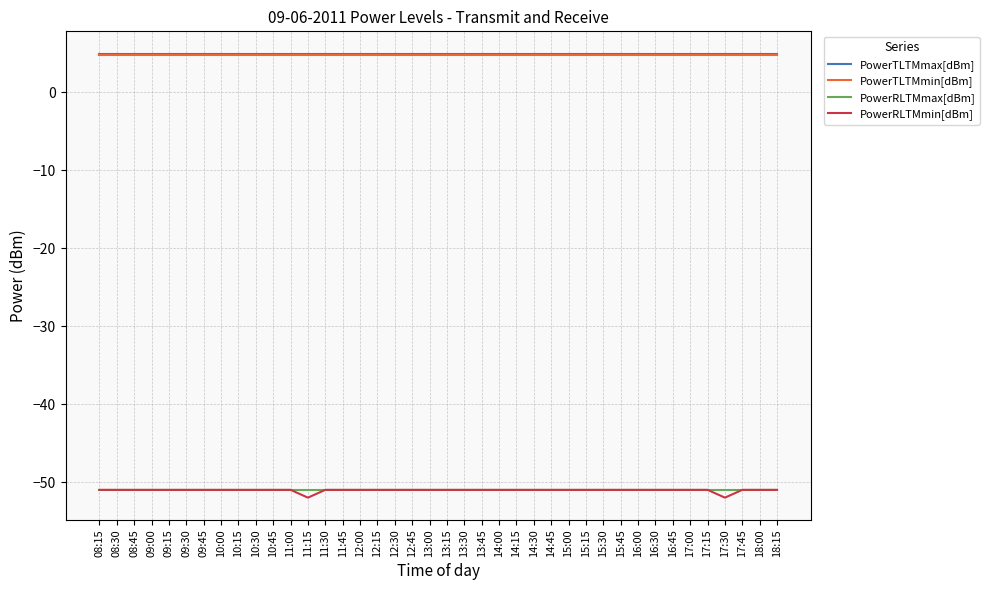

True or false: PowerTLTMmax[dBm] and PowerRLTMmax[dBm] cross at least once.

False